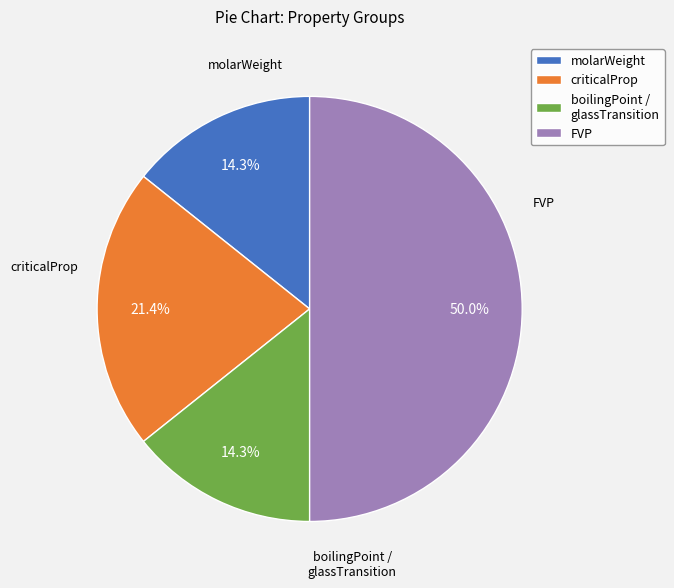

What is the total percentage of molarWeight and boilingPoint / glassTransition?

28.6%